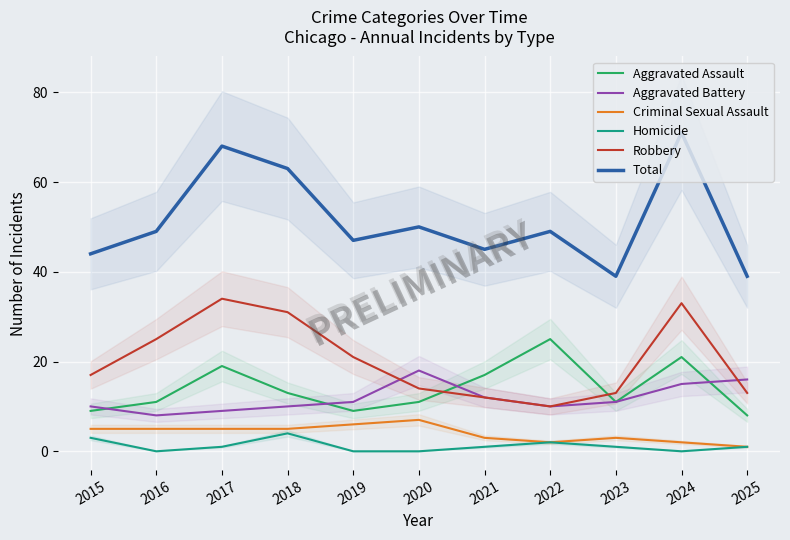

Is it true that Aggravated Battery equals 28 at 2020?

False